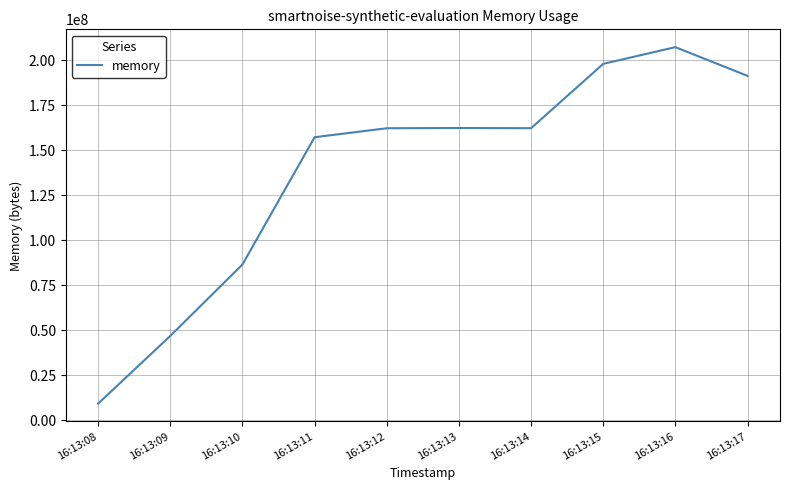

What is the change in value from 16:13:10 to 16:13:14?

+75788288